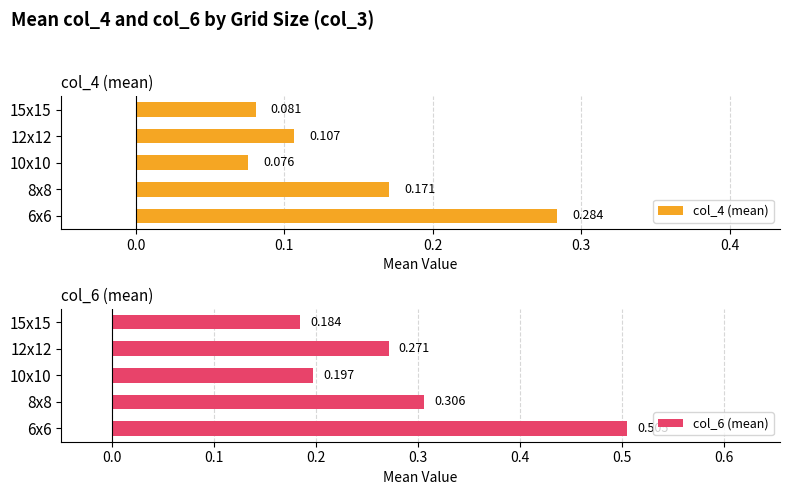

Which series has the largest range (max minus min)?

col_6 (mean)